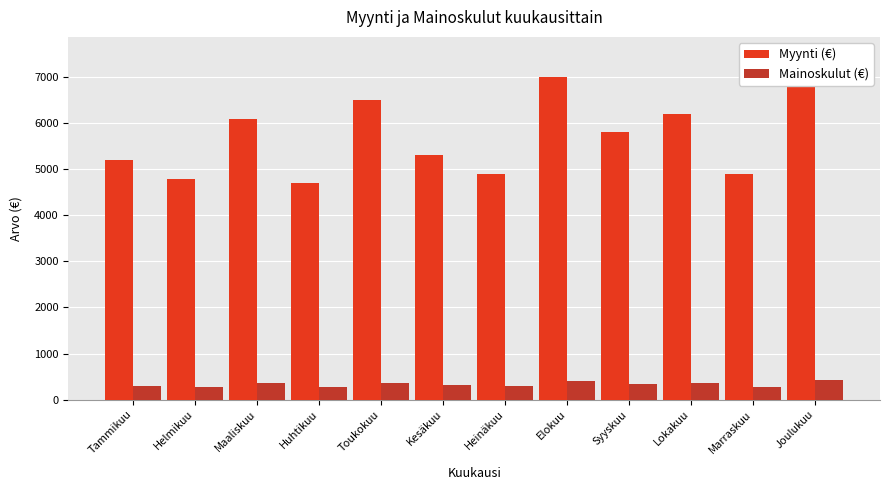

What is the sum of all Myynti (€) values?

68900